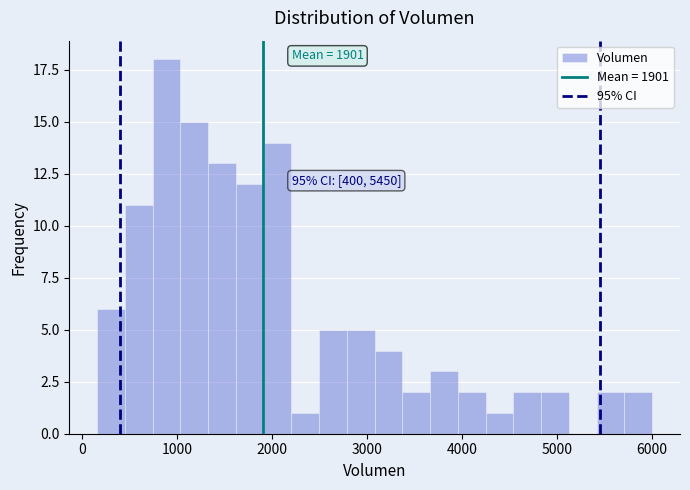

Read against the x-axis, roughly where is the centre of the tallest bar?

900